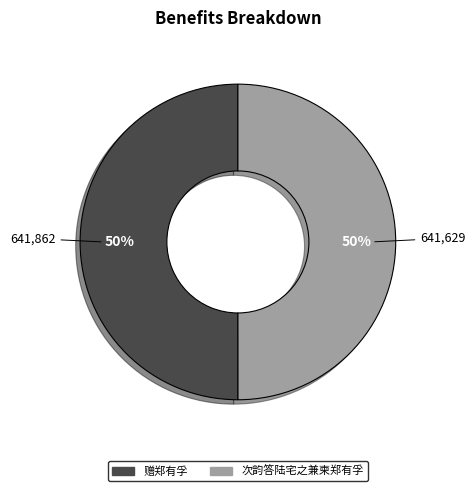

What is the ratio of the value at 赠郑有孚 to the value at 次韵答陆宅之兼柬郑有孚?

1.0